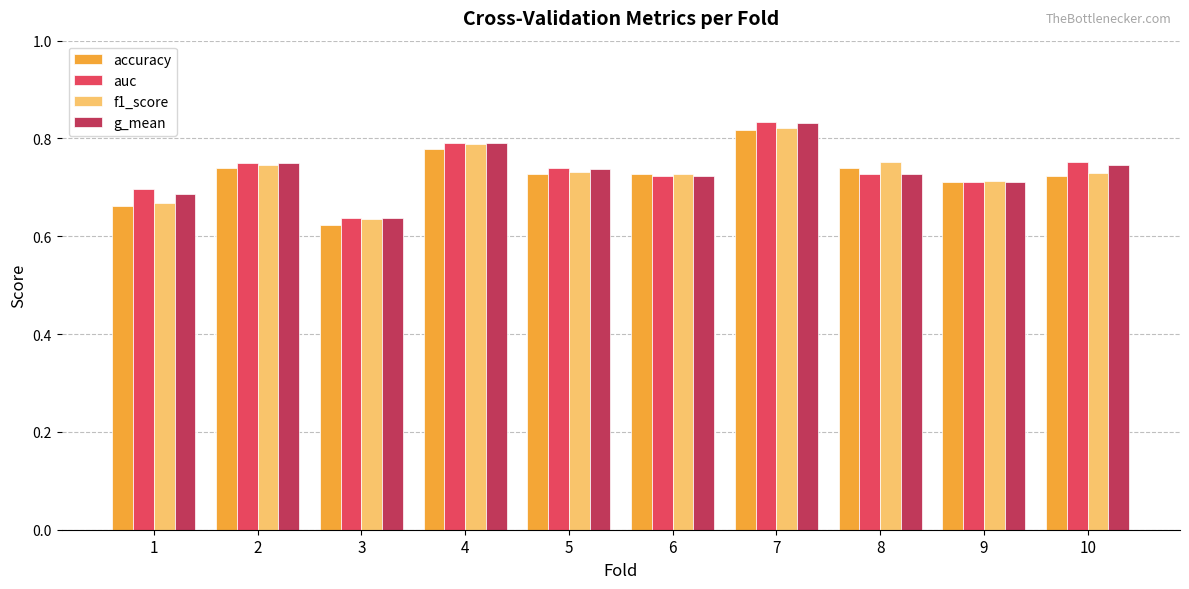

At how many categories does at least one series exceed 0?

10